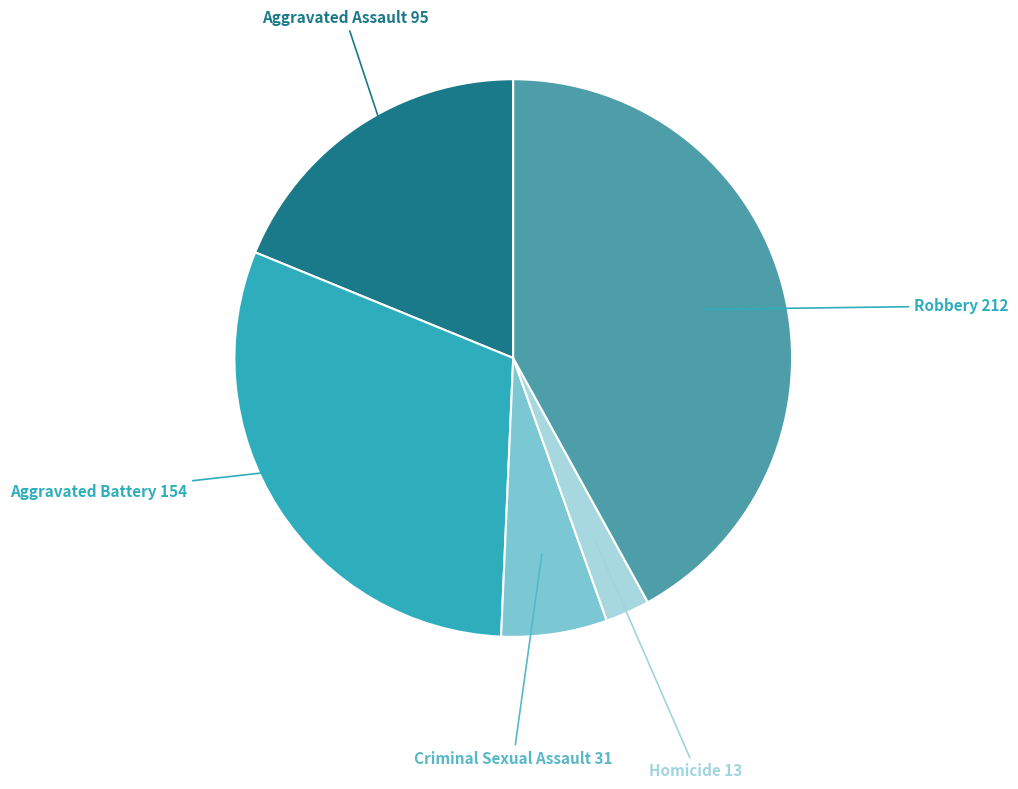

Does any single category account for the majority?

No